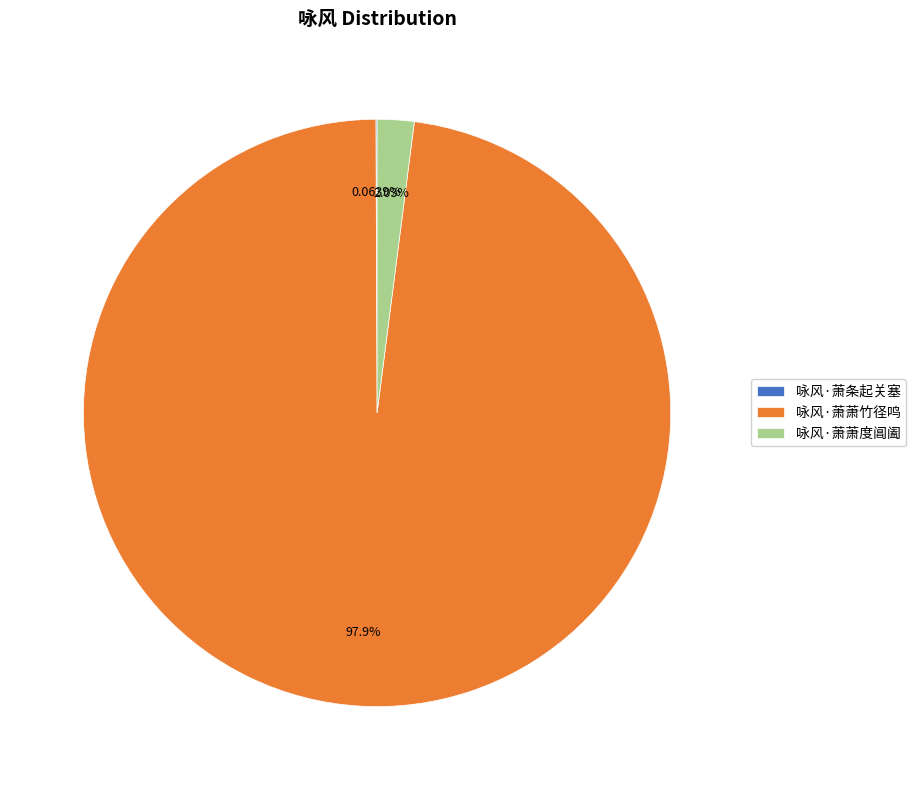

Which slice is the largest?

咏风·萧萧竹径鸣